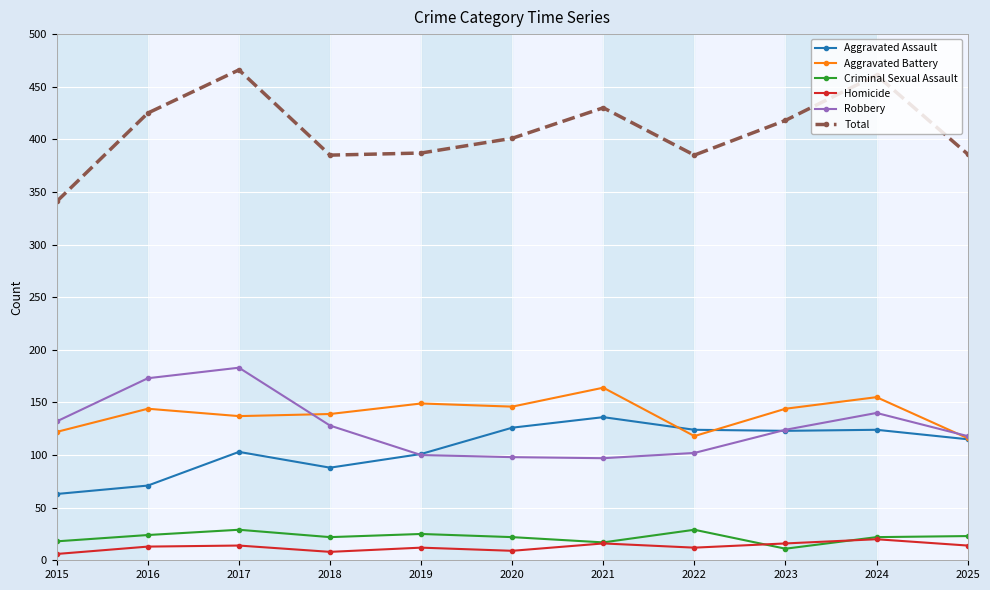

Does the chart have visible grid lines?

Yes